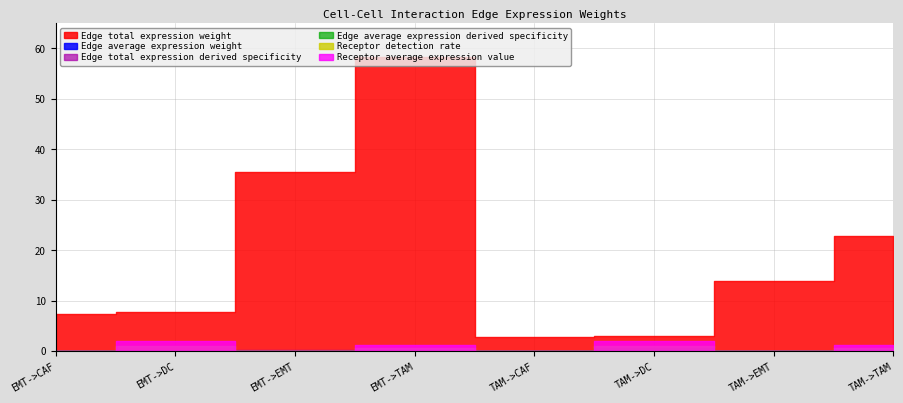

Rank the categories by Edge total expression weight value from lowest to highest.

TAM->CAF, TAM->DC, EMT->CAF, EMT->DC, TAM->EMT, TAM->TAM, EMT->EMT, EMT->TAM